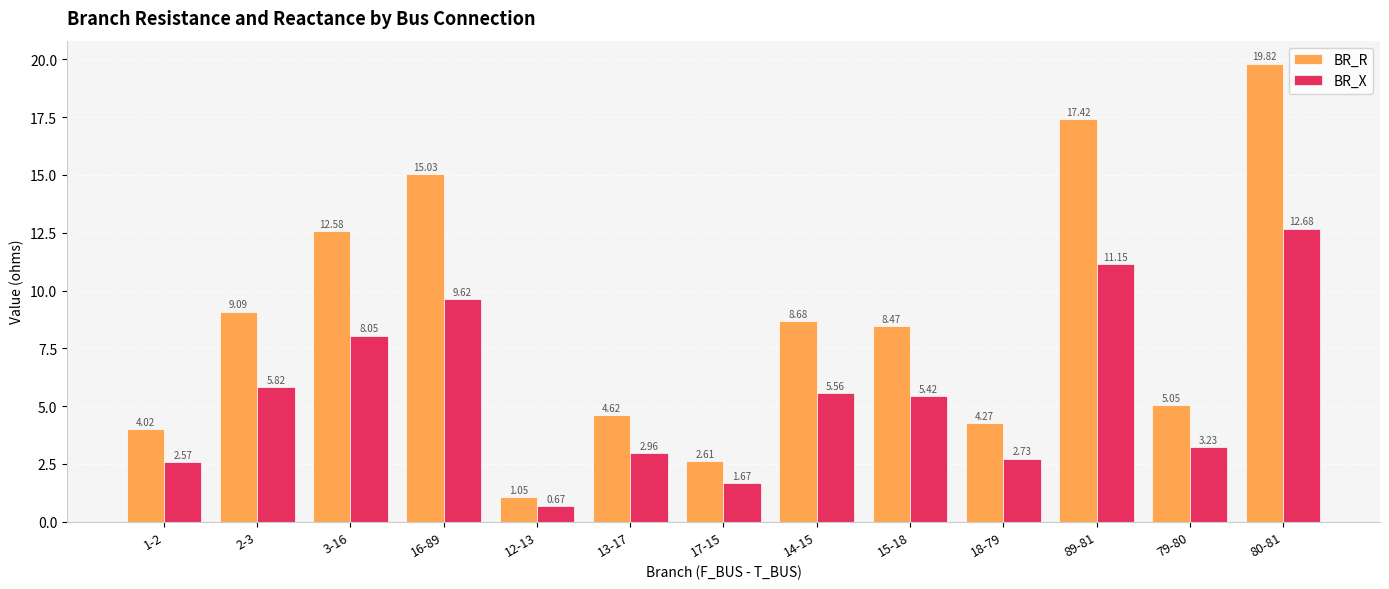

At which category is the sum across all series the highest?

80-81